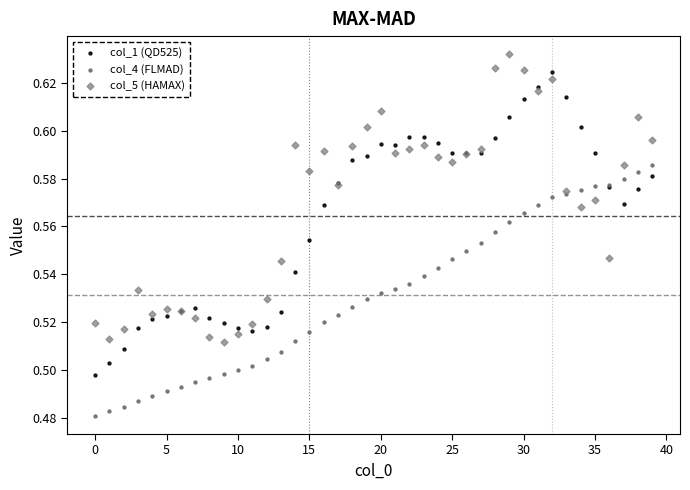

Which series reaches the minimum Y coordinate?

col_4 (FLMAD)